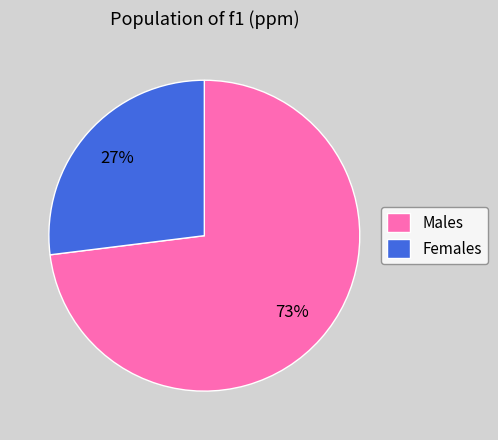

To the nearest percent, what is the difference between the largest and smallest slice percentages?

46%